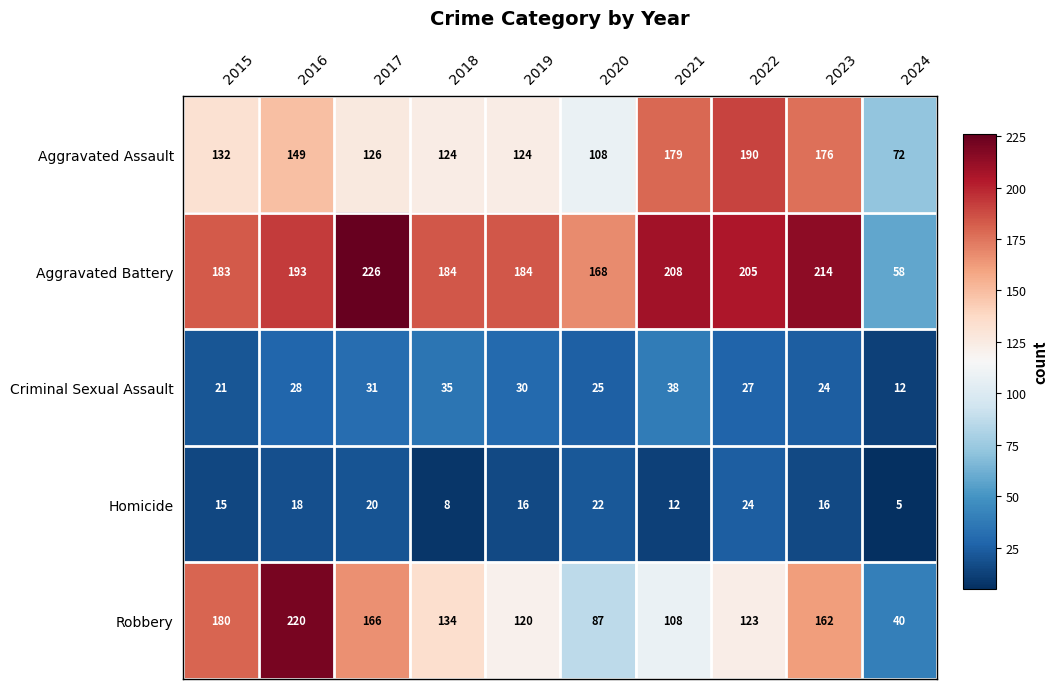

How many series are shown in this chart?

5